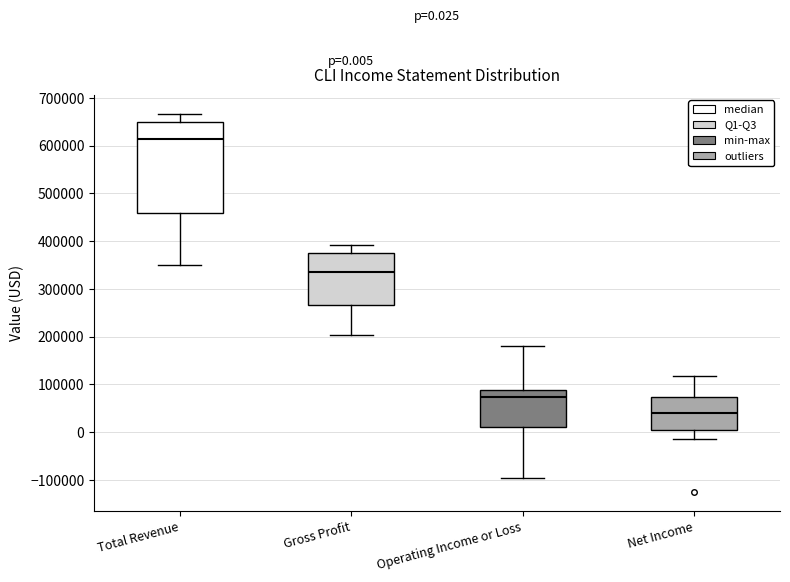

Which box has the highest median line?

Total Revenue